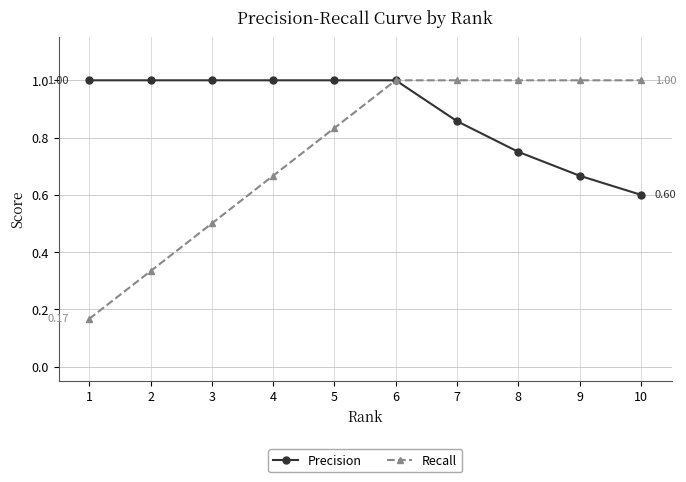

Which series has the largest range (max minus min)?

Recall